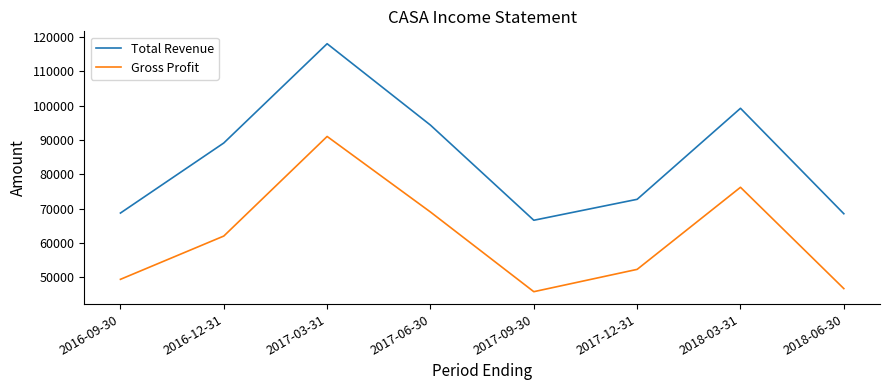

What is the difference between the highest and lowest values at 2016-12-31?

27100